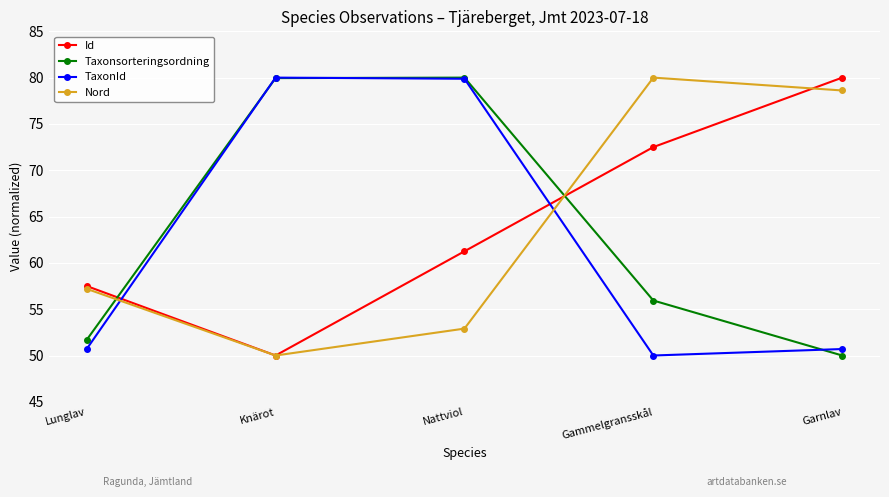

What is the label of the 3rd point from the right?

Nattviol